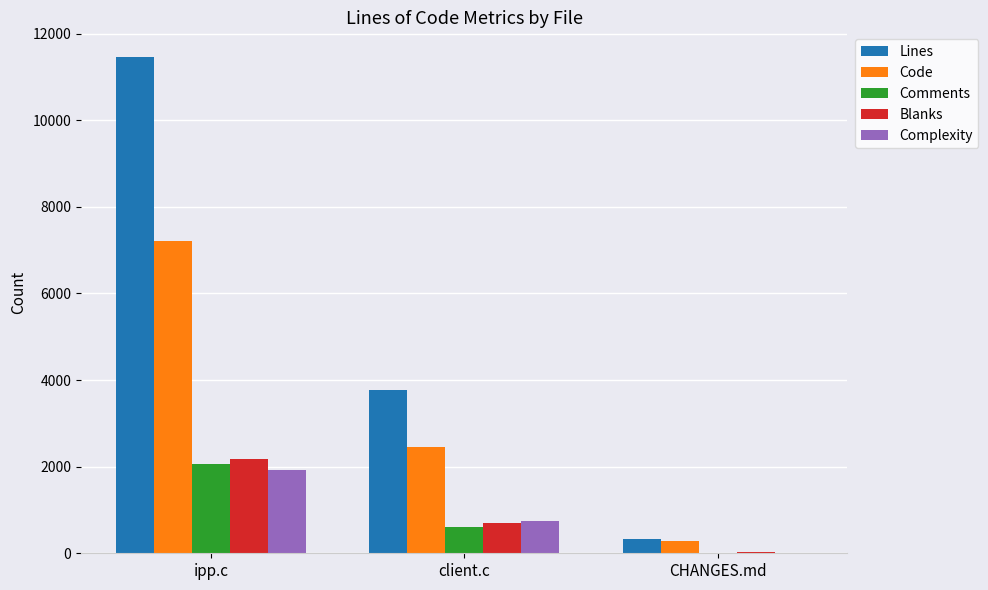

How many distinct data groups are displayed?

5